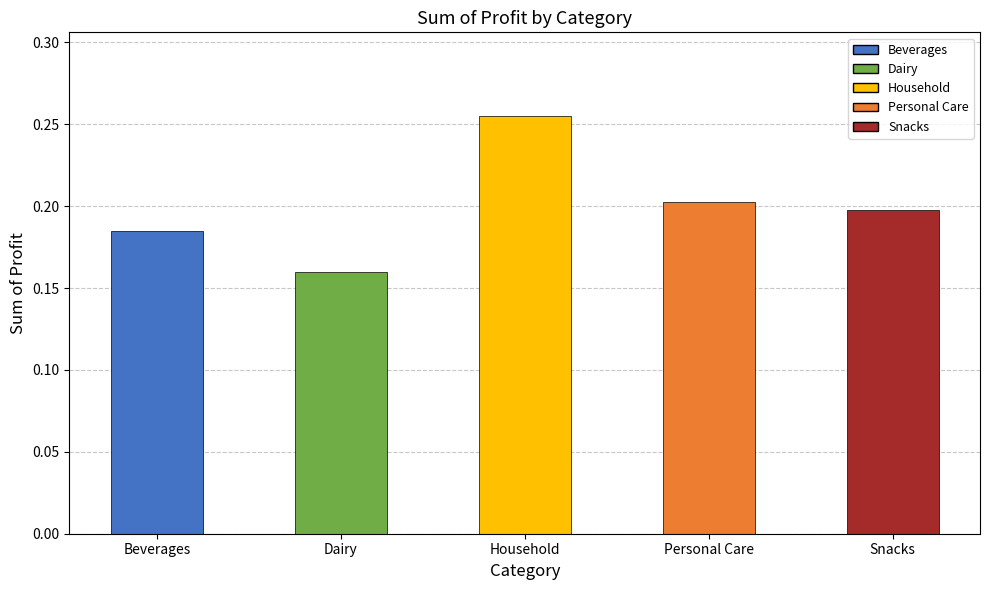

Is it true that the value at Personal Care is 0.2?

True